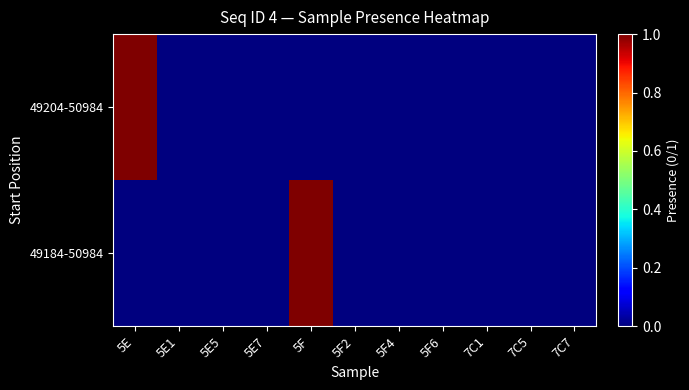

Which category has the highest value across all series?

5E